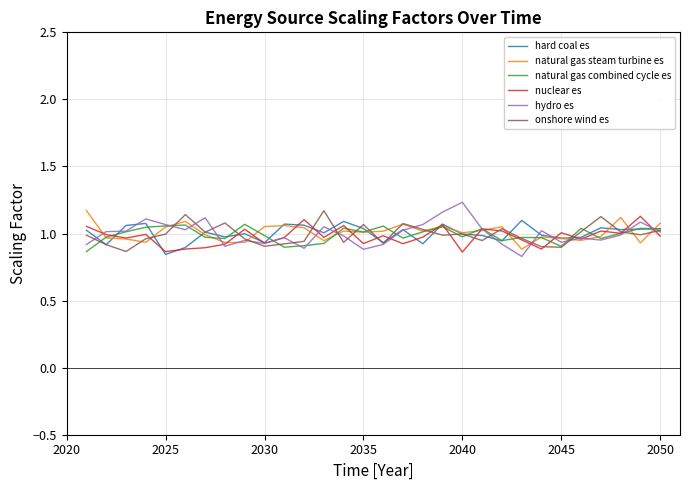

True or false: hydro es has a value of 1.3 at 2030.

False